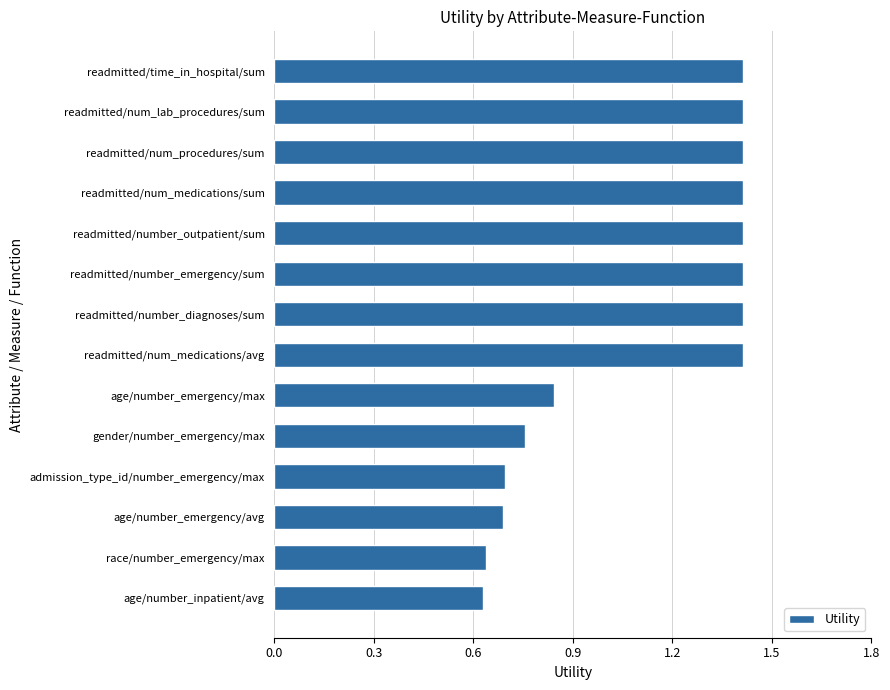

Between readmitted/num_medications/avg and admission_type_id/number_emergency/max, which is larger?

readmitted/num_medications/avg